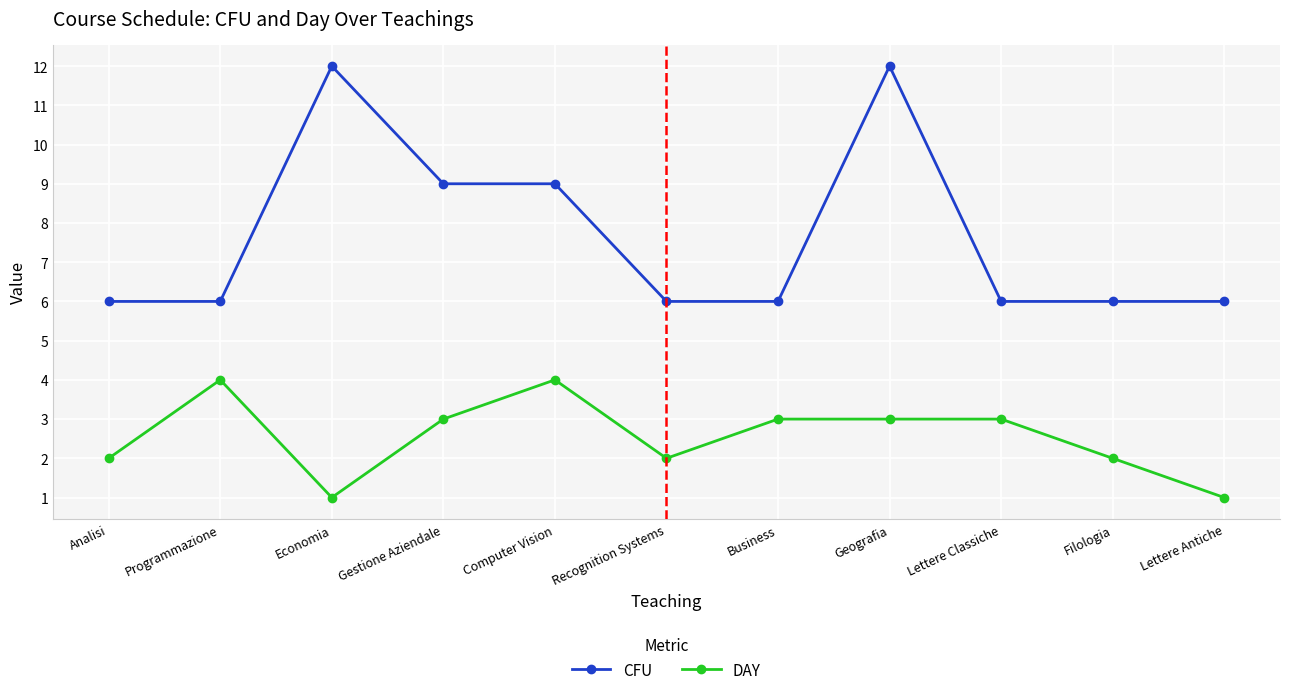

True or false: DAY has a value of 2 at Programmazione.

False